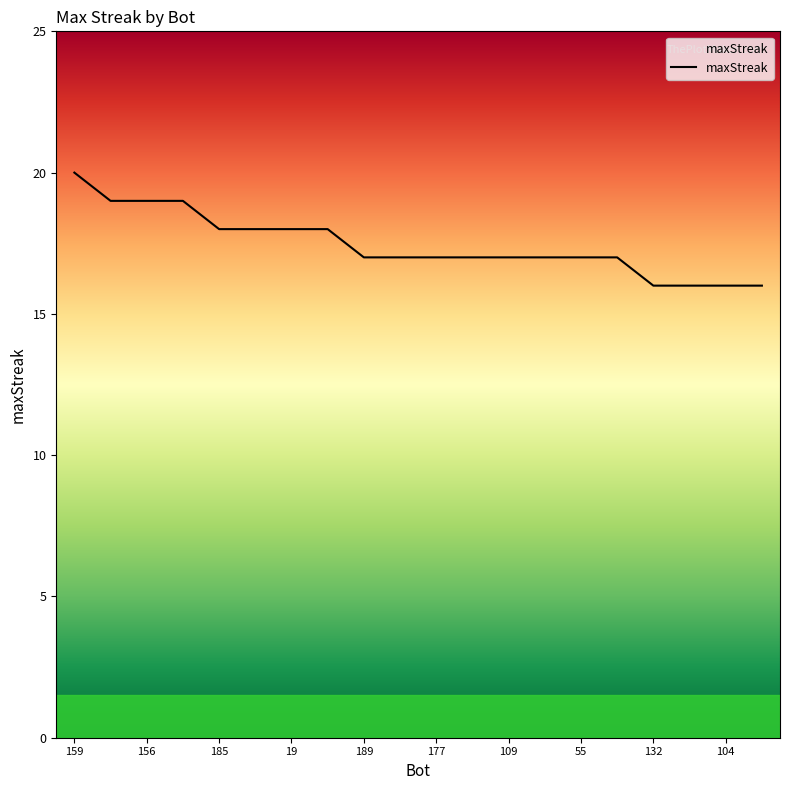

What is the minimum value shown in the chart?

16